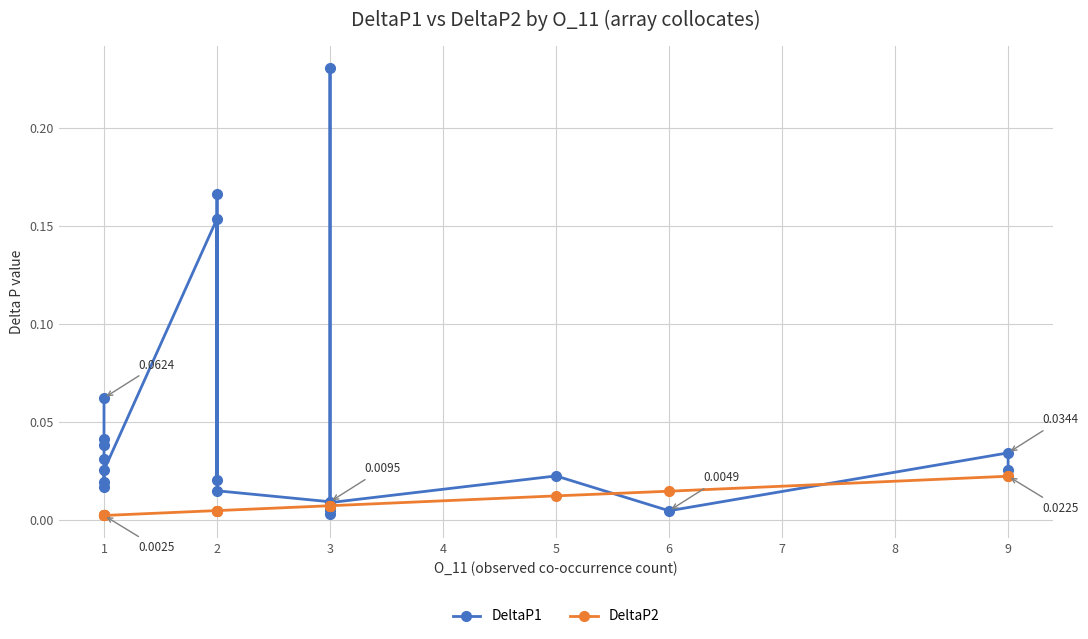

Which series has the largest range (max minus min)?

DeltaP1